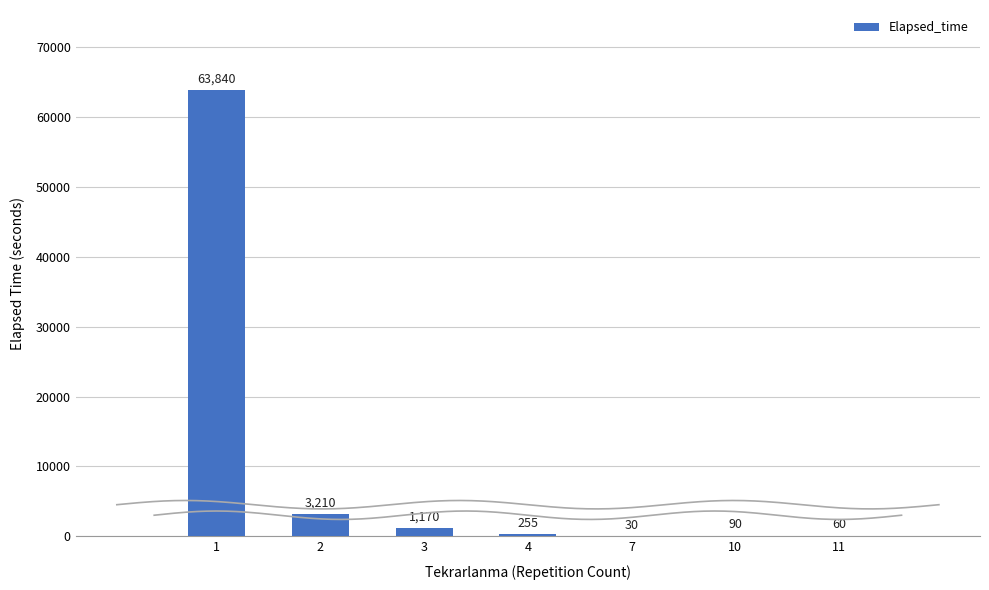

Where does the data first go above 255?

1